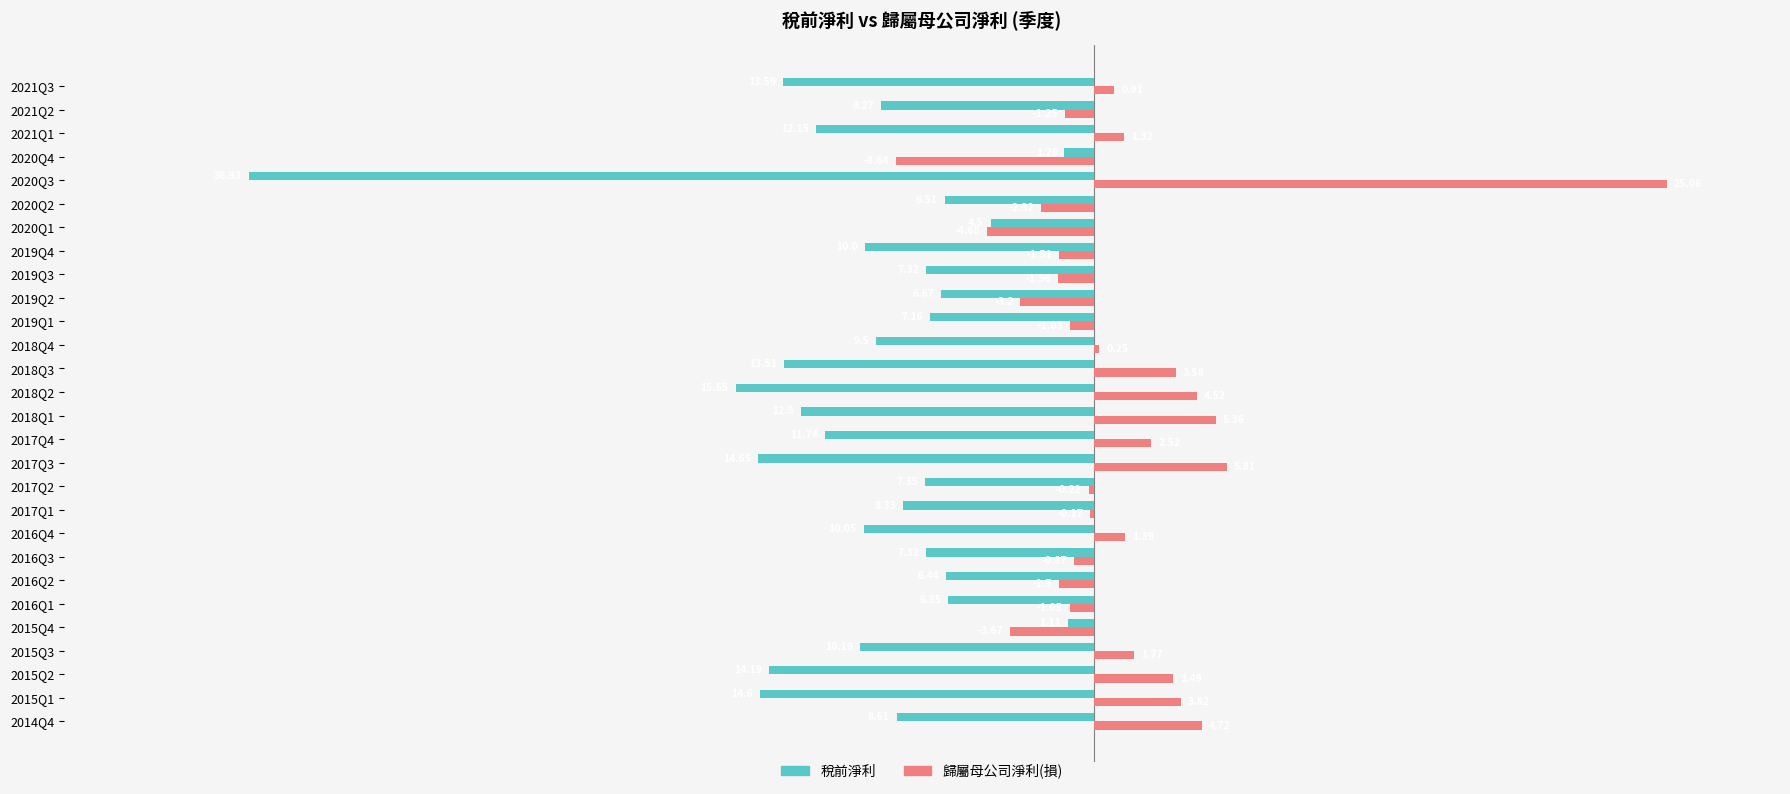

Which series changed the most between 2016Q4 and 2019Q4?

歸屬母公司淨利(損)